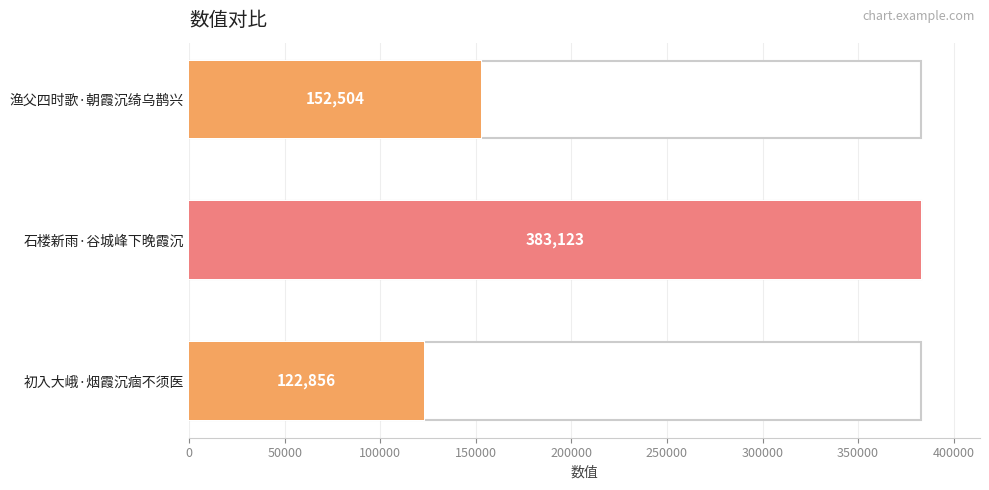

Is it true that the value at 初入大峨·烟霞沉痼不须医 is 62790?

False